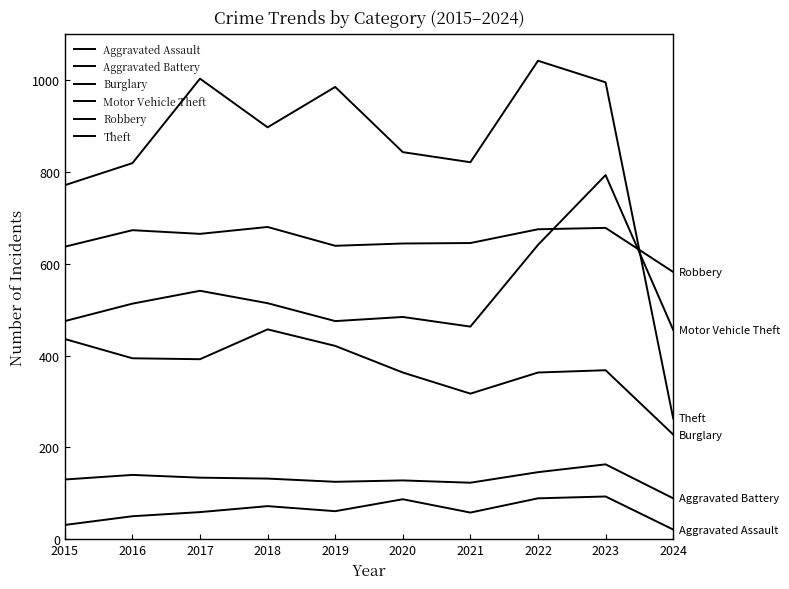

What is the maximum value shown in the chart?

1042